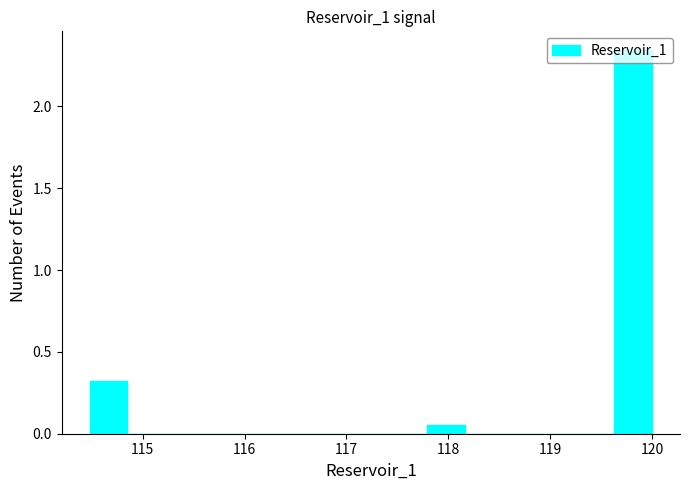

Read against the x-axis, roughly where is the centre of the tallest bar?

119.8